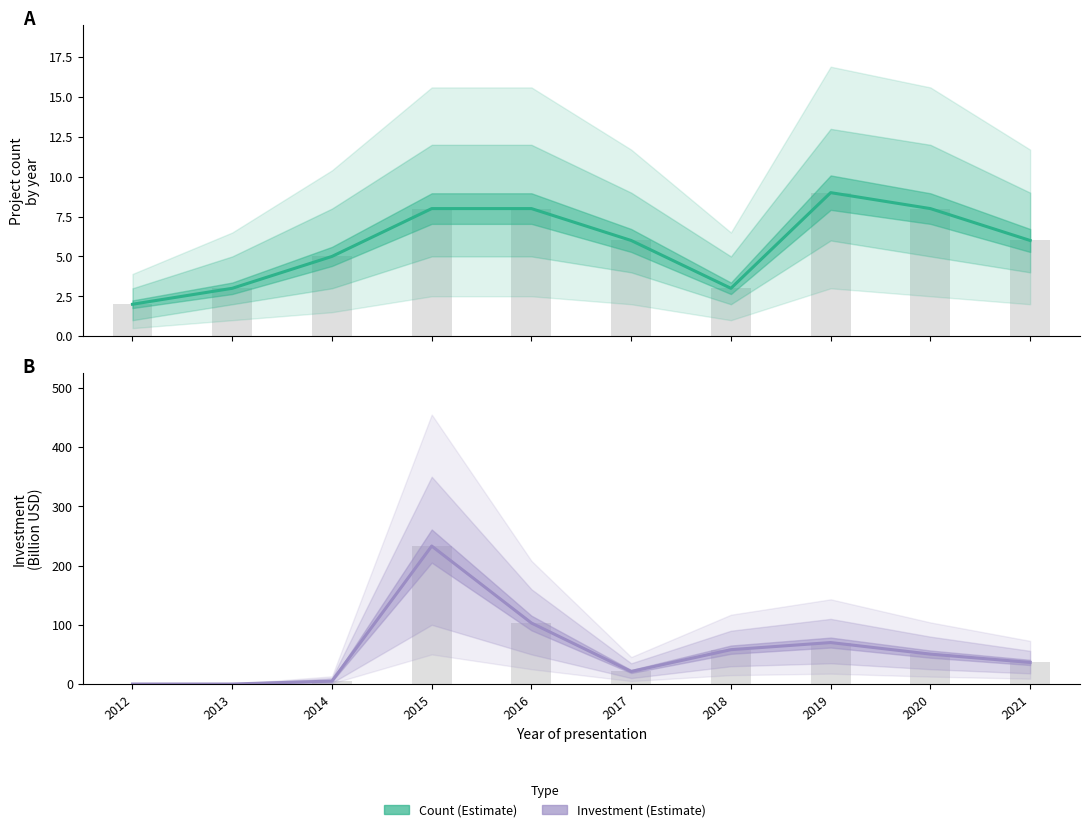

What is the spread (max minus min) of values at 2017?

15.1